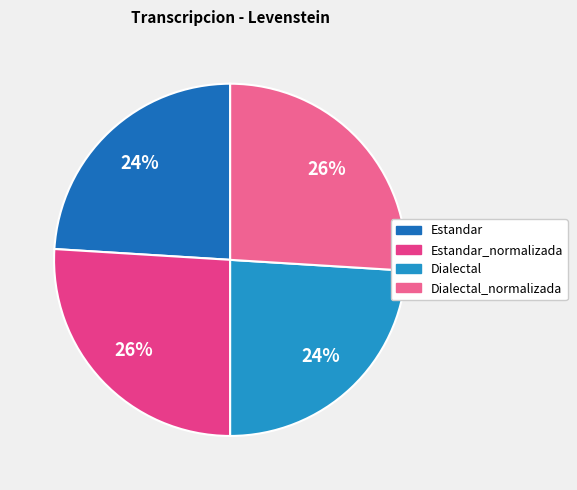

How many segments does this pie chart have?

4